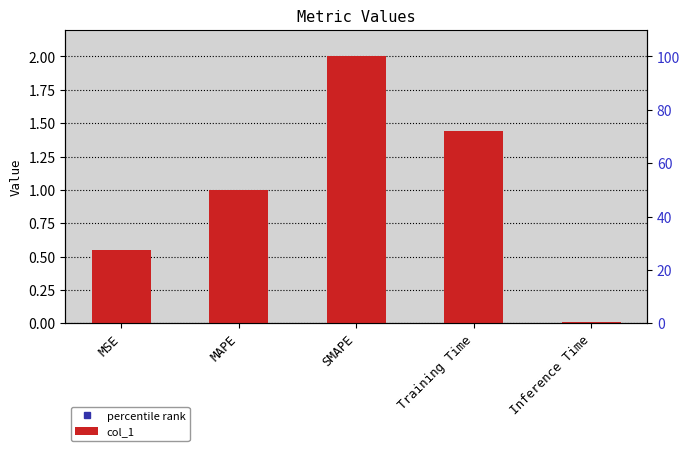

Reading left to right, transcribe all the data shown in this chart.

0.6	1.0	2.0	1.4	0.0